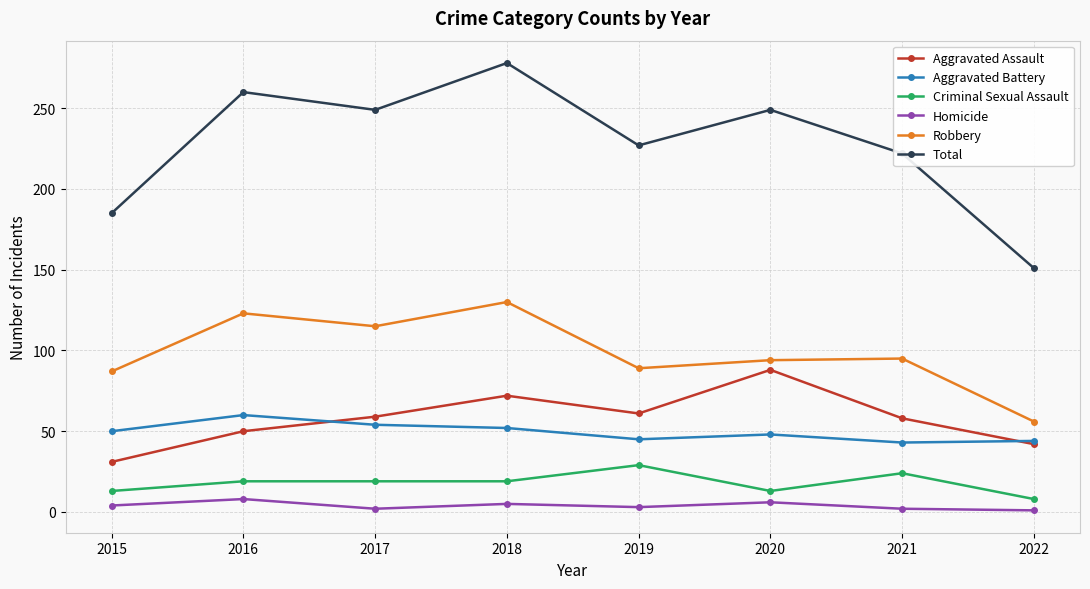

How many Homicide values are between 2 and 6?

6